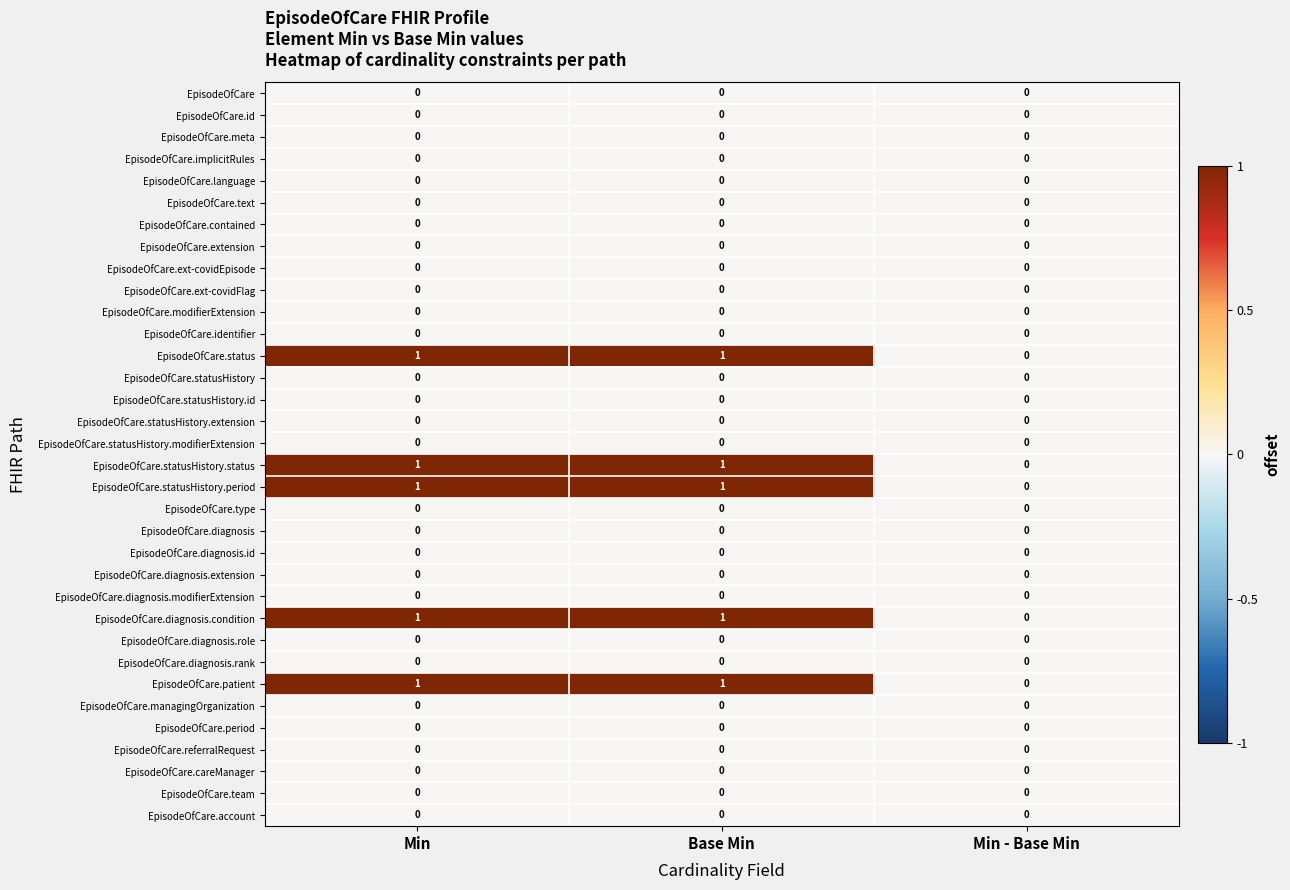

What is the total value across all series at Base Min?

5